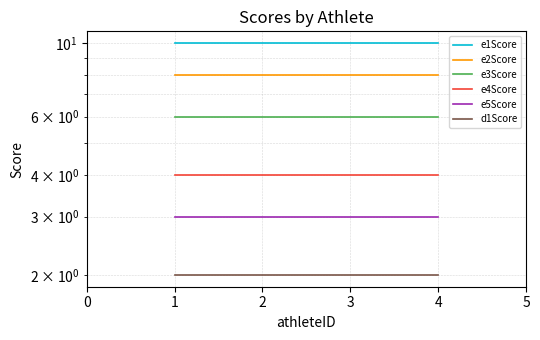

Does the chart have visible grid lines?

Yes